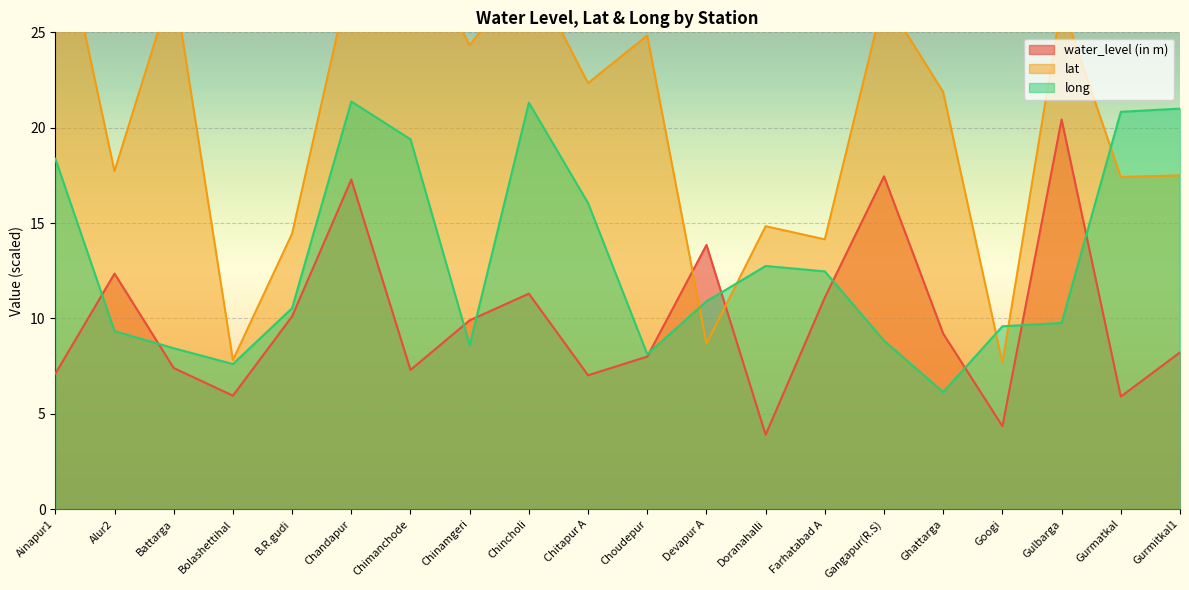

What is the label of the 18th point from the right?

Battarga